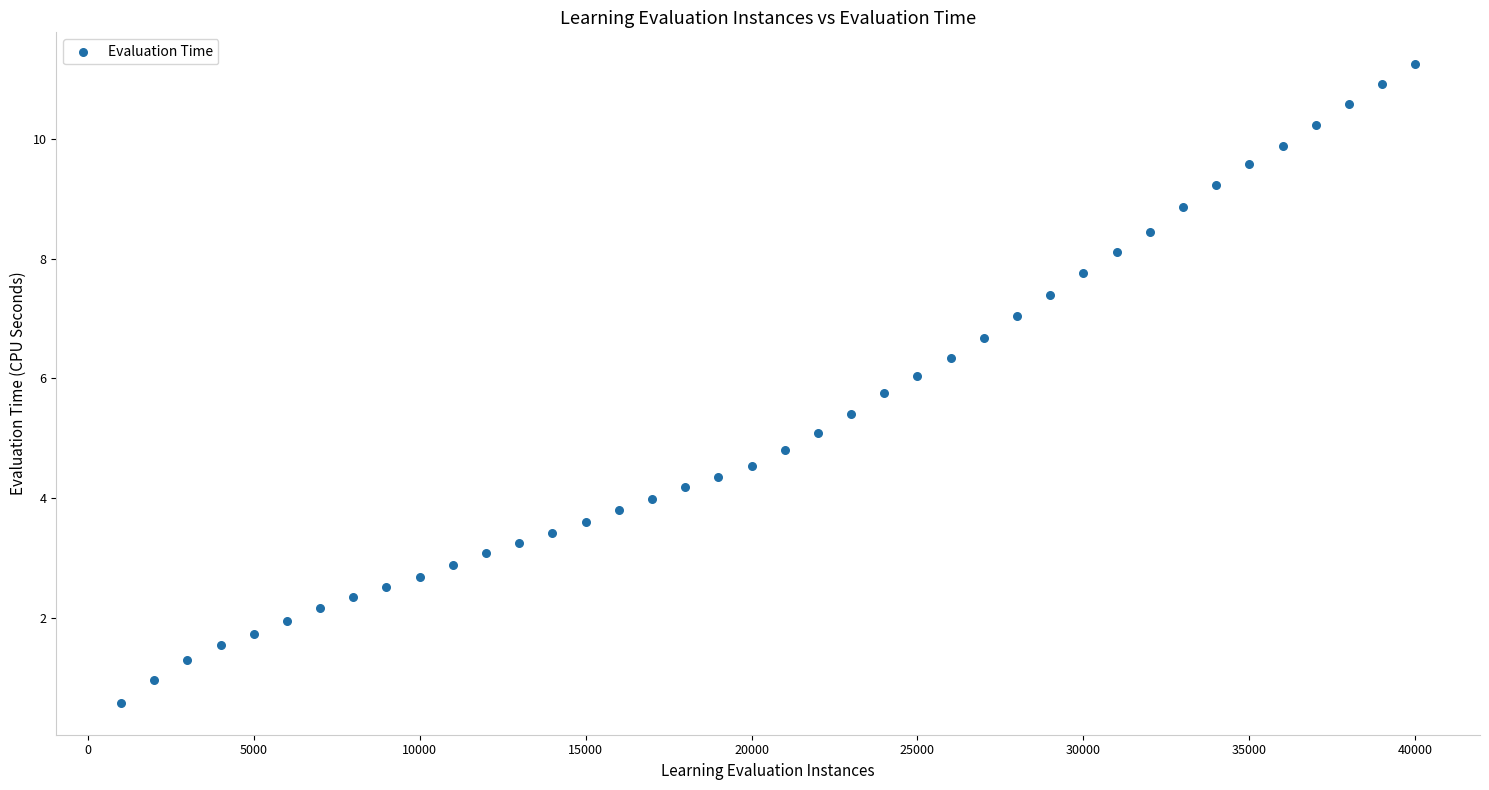

What is the range of X values (max minus min)?

39000.0